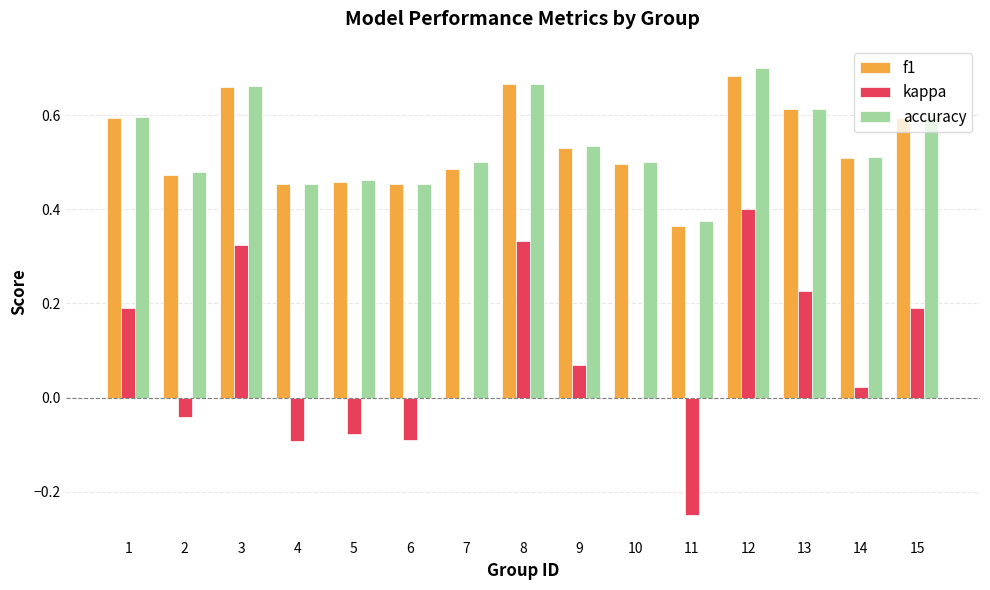

Which series changed the most between 10 and 11?

kappa